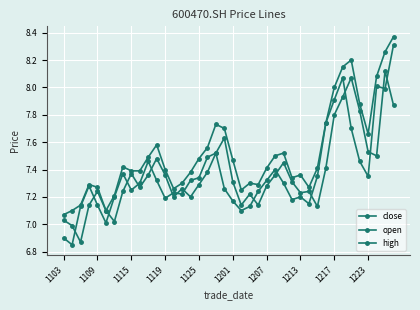

Does the chart have visible grid lines?

Yes